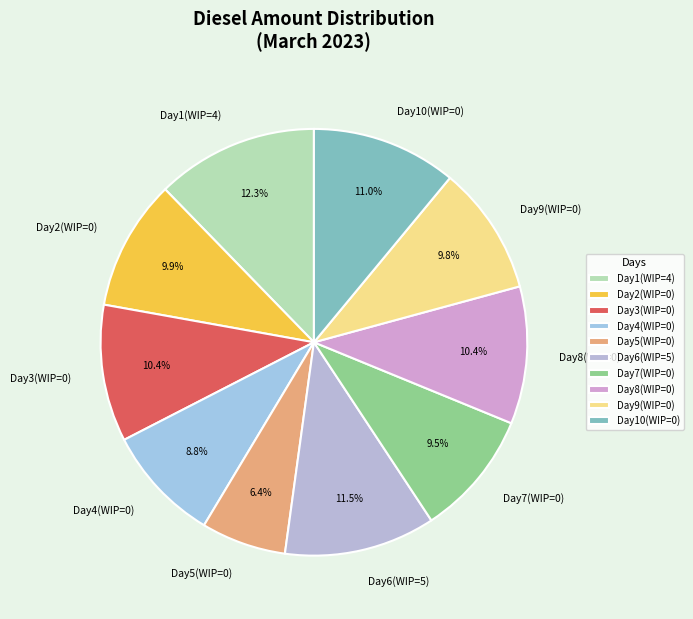

To the nearest percent, what is the difference between the largest and smallest slice percentages?

6%